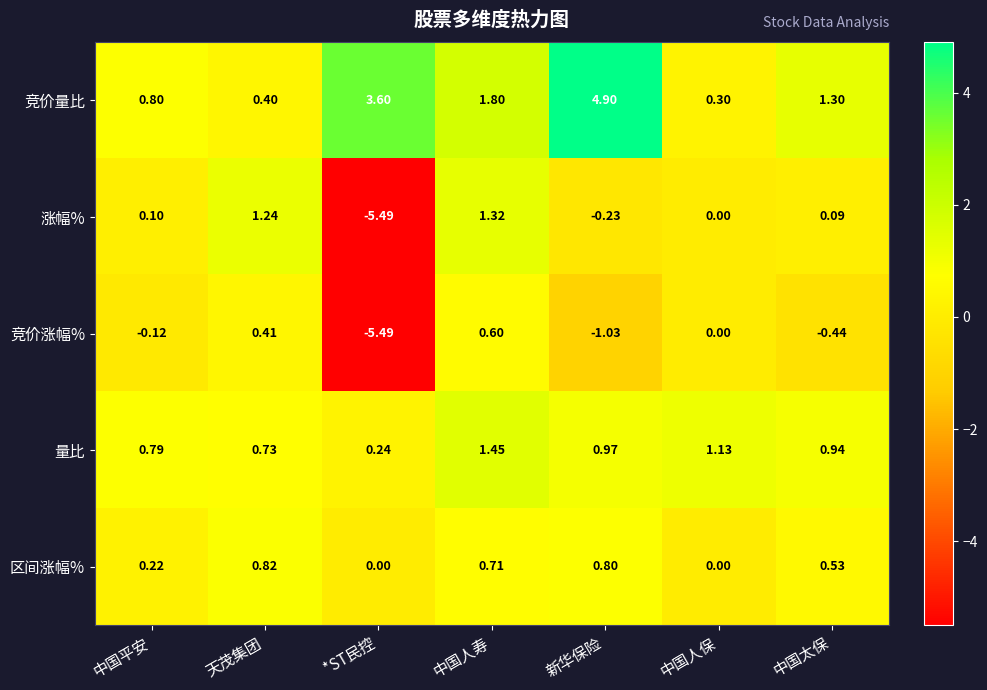

Between 中国平安 and 天茂集团, which series saw the biggest shift?

涨幅%